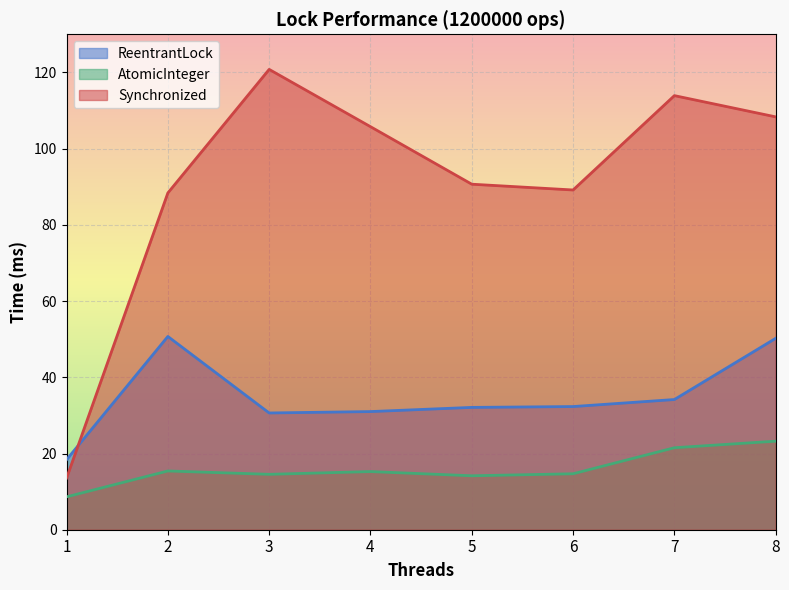

List the labels in order of ReentrantLock value, smallest first.

1, 3, 4, 5, 6, 7, 8, 2